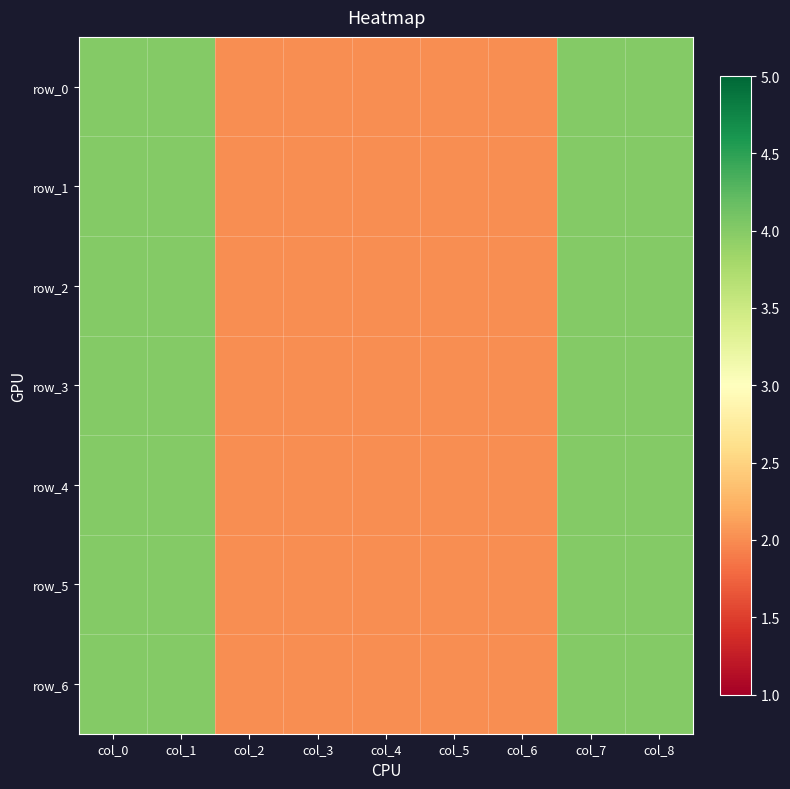

Reading left to right, transcribe all the data shown in this chart.

row_0: 4	4	2	2	2	2	2	4	4
row_1: 4	4	2	2	2	2	2	4	4
row_2: 4	4	2	2	2	2	2	4	4
row_3: 4	4	2	2	2	2	2	4	4
row_4: 4	4	2	2	2	2	2	4	4
row_5: 4	4	2	2	2	2	2	4	4
row_6: 4	4	2	2	2	2	2	4	4